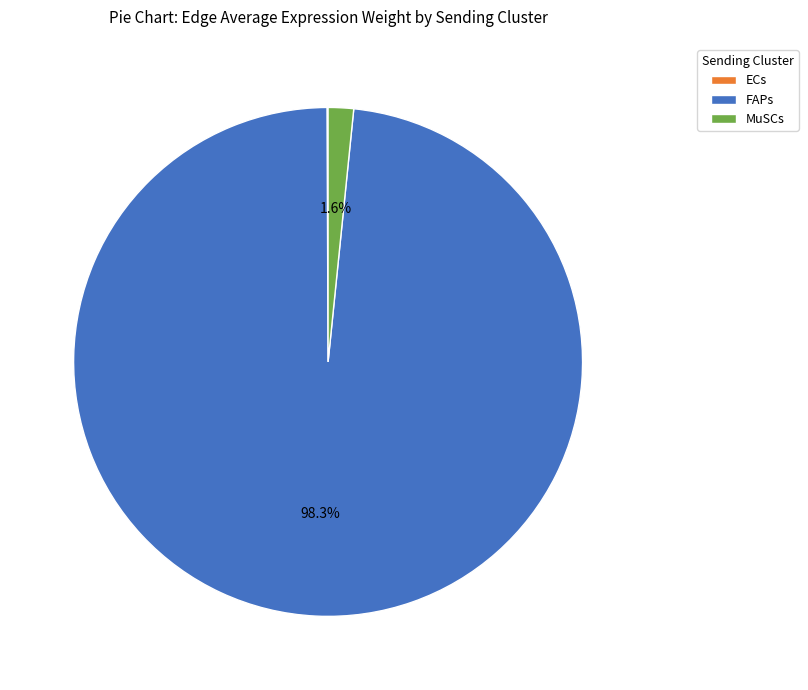

What is the total percentage of FAPs and MuSCs?

99.9%